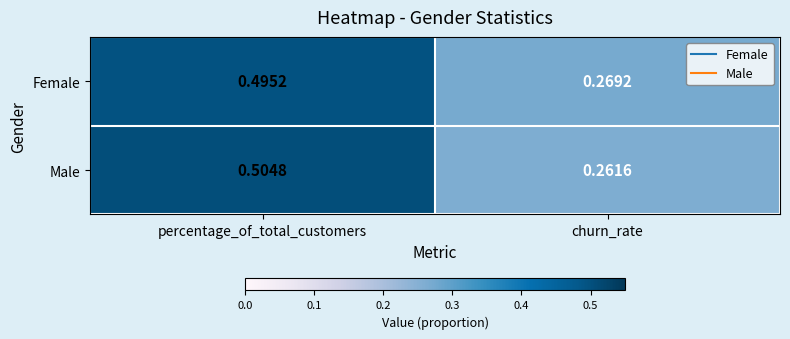

At churn_rate, list the series in order from smallest to largest.

Male, Female